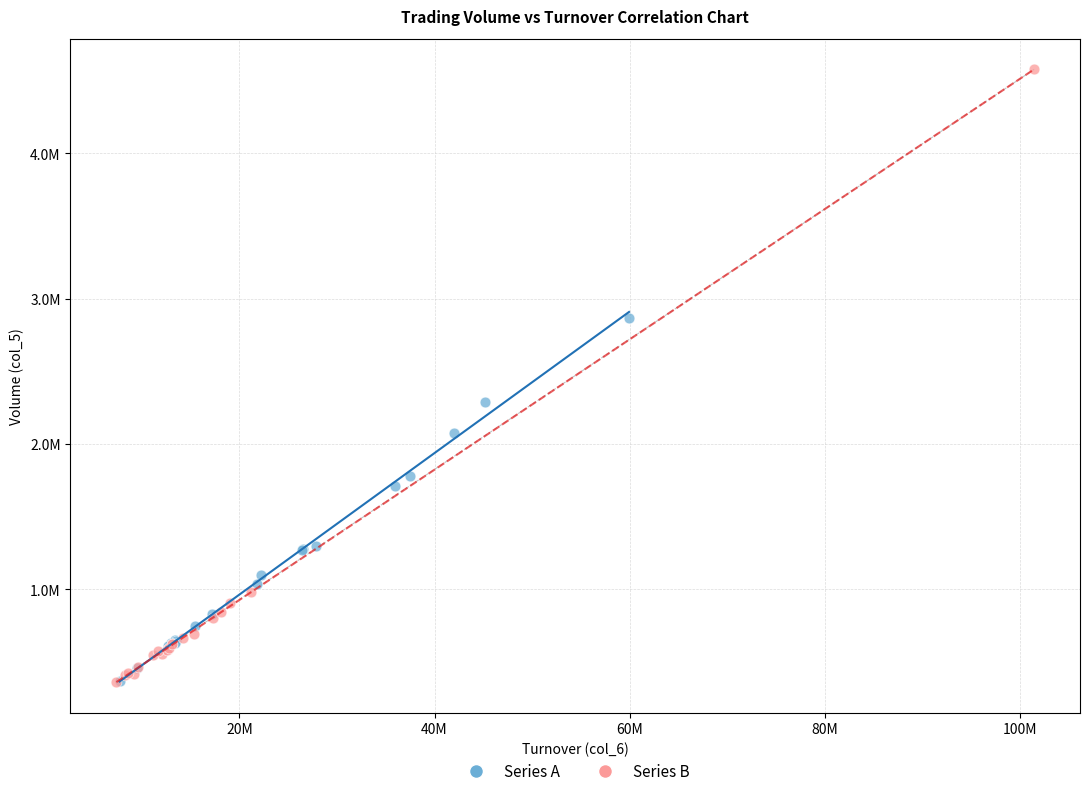

What are all the series names shown in the legend?

Series A, Series B